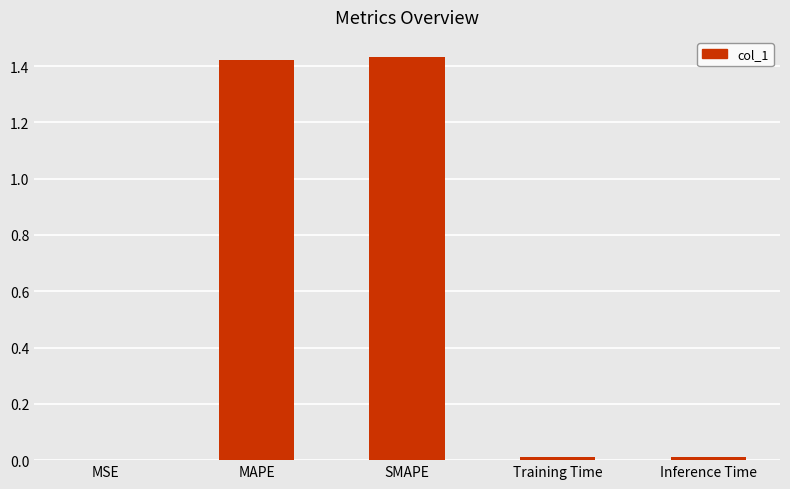

Count the number of data series in this chart.

1